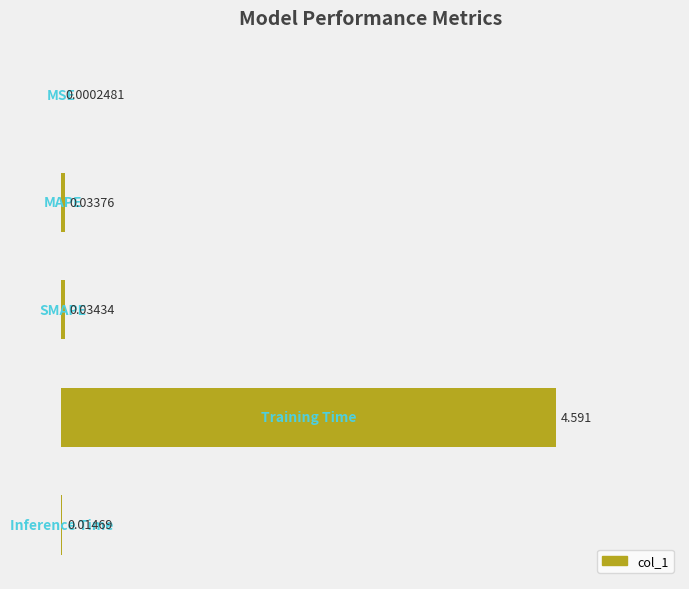

Does the chart contain stacked bars?

No